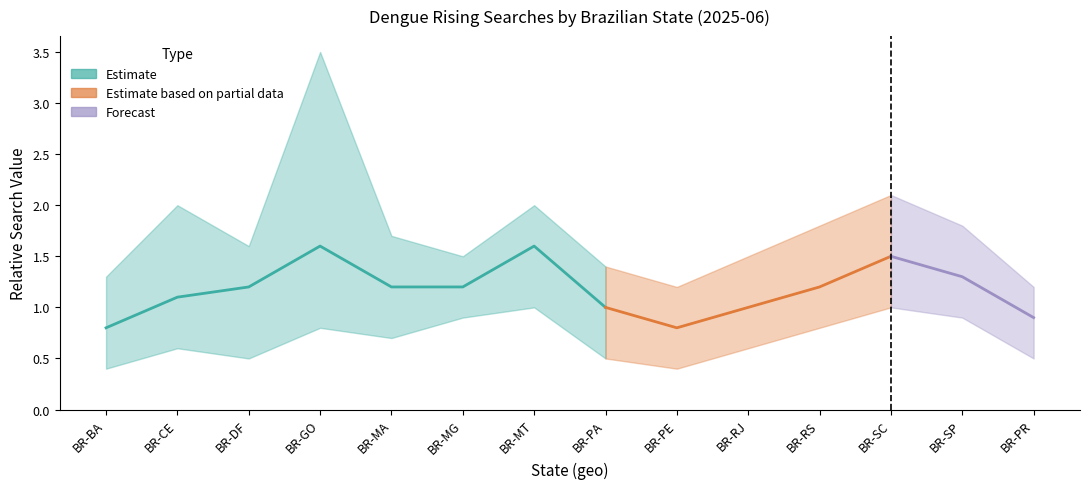

What is the difference between the high values at BR-PR and BR-PA?

0.2